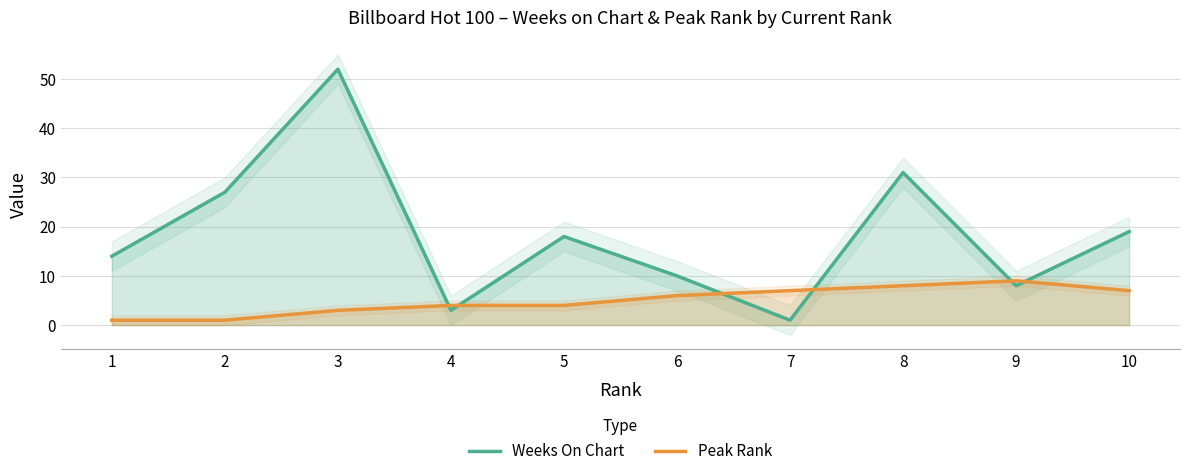

Where do Peak Rank and Weeks On Chart first cross each other?

3 and 4